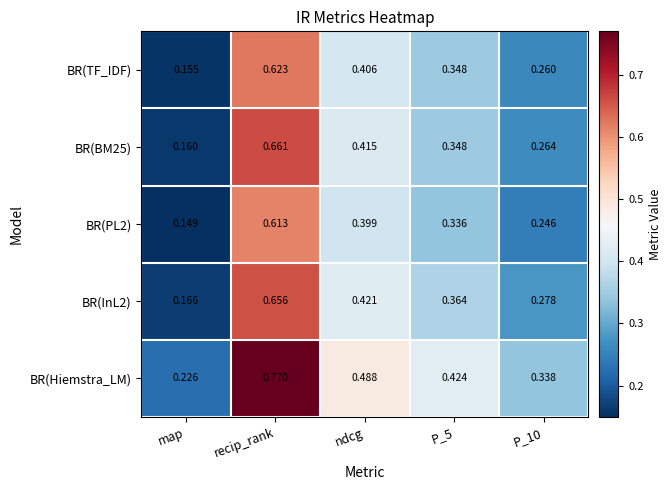

Count the number of data series in this chart.

5